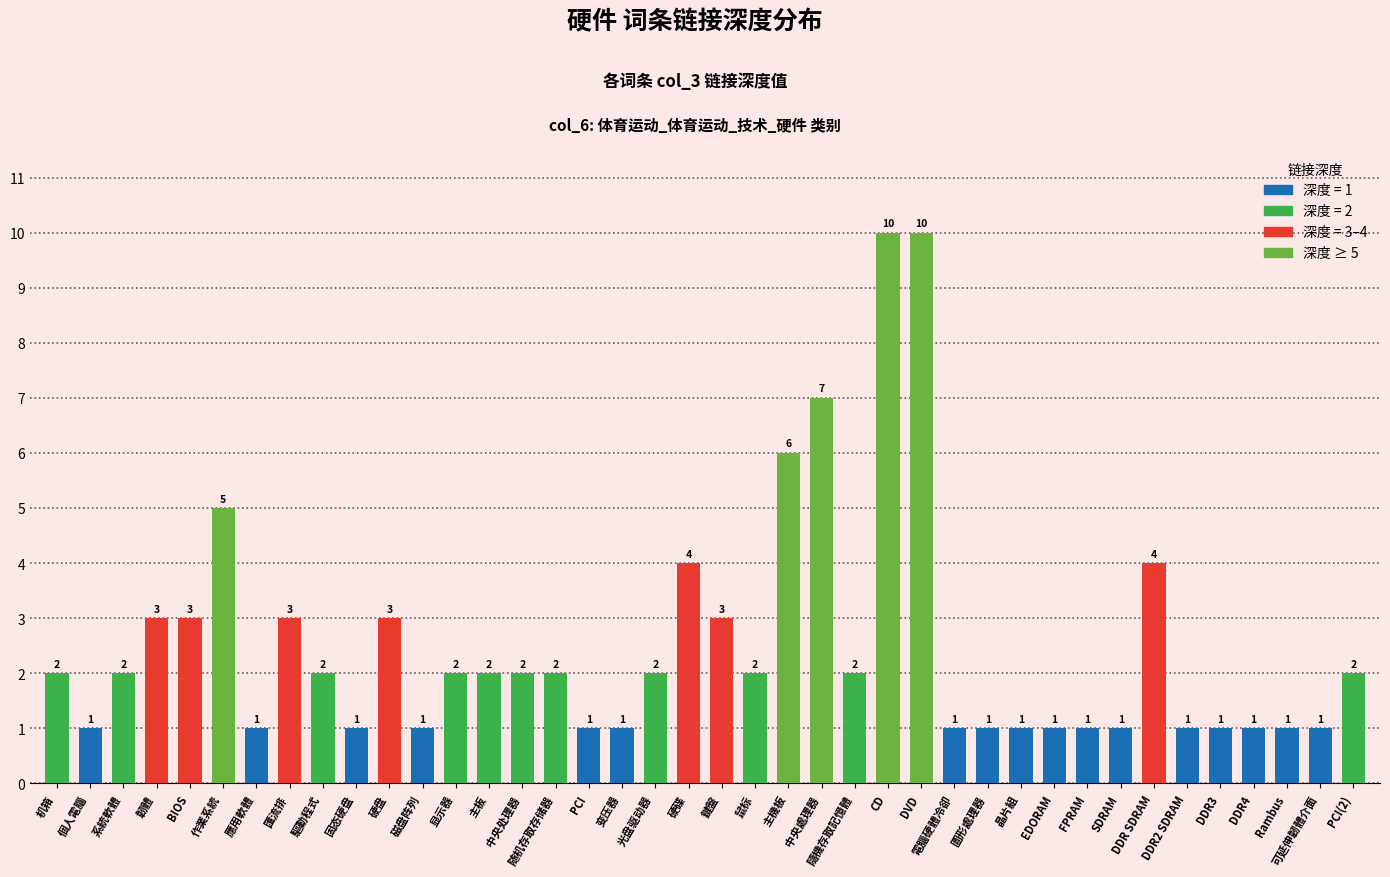

Between EDORAM and 驅動程式, which is larger?

驅動程式